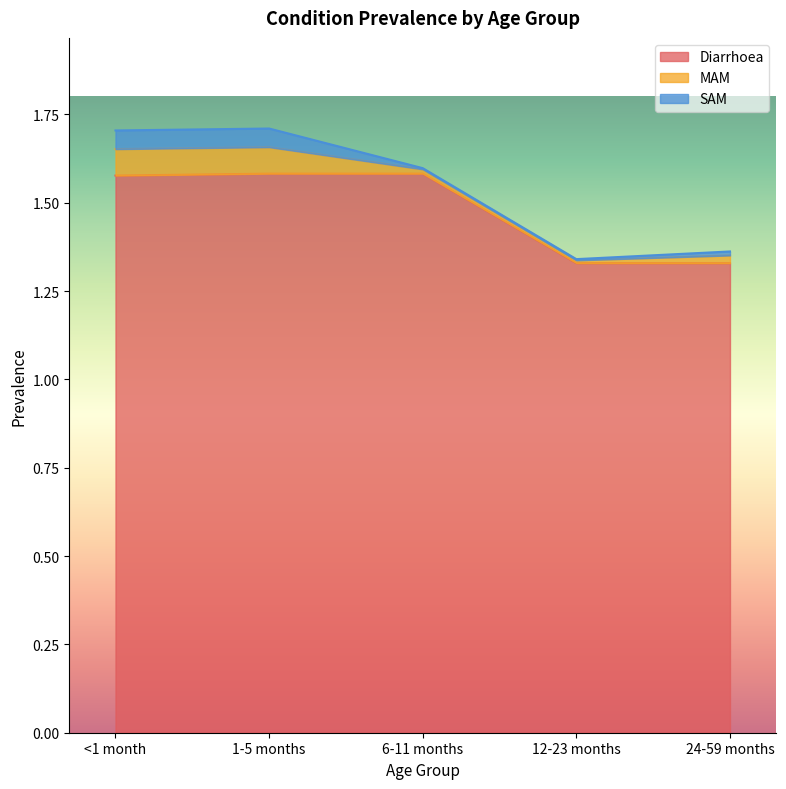

Which has a higher value, 24-59 months or 12-23 months?

24-59 months